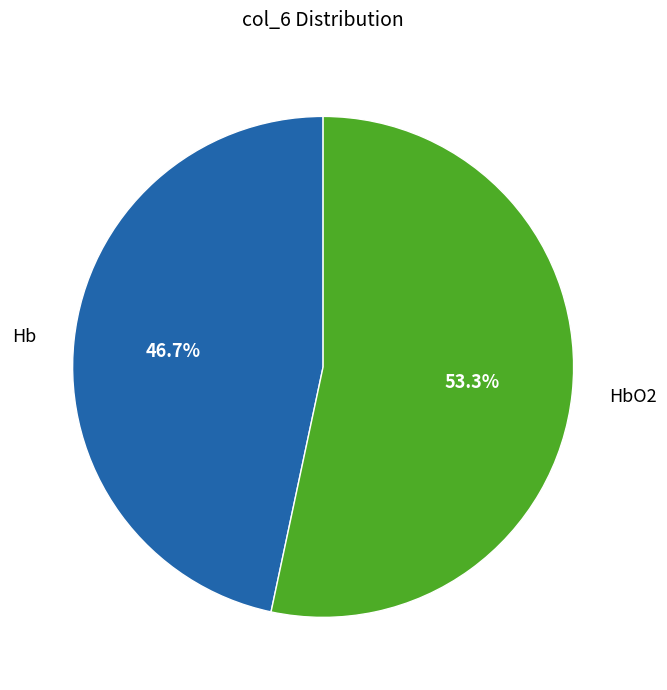

What is the ratio of the value at HbO2 to the value at Hb?

1.1